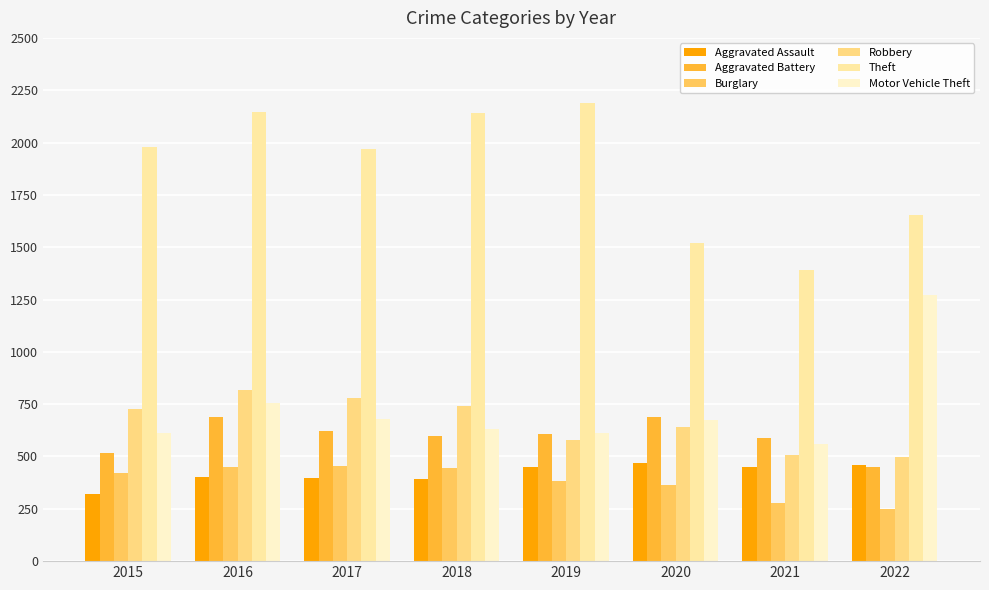

How many groups of bars are there?

8